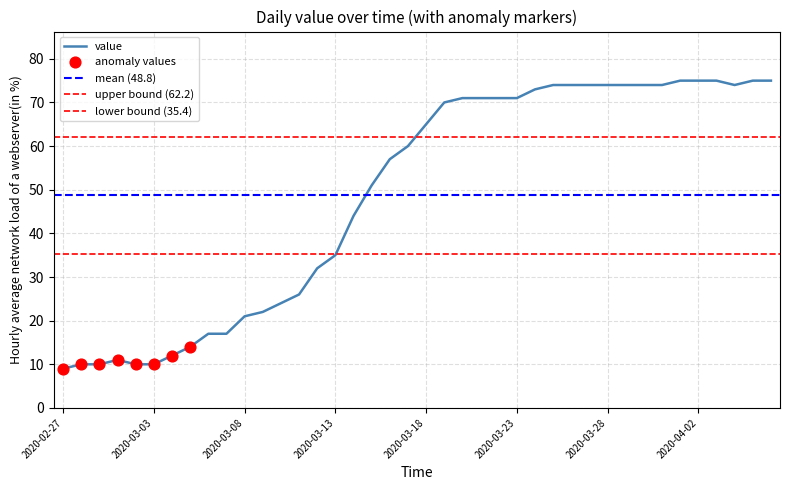

What is the ratio of the value at 2020-03-01 to the value at 2020-04-01?

0.1